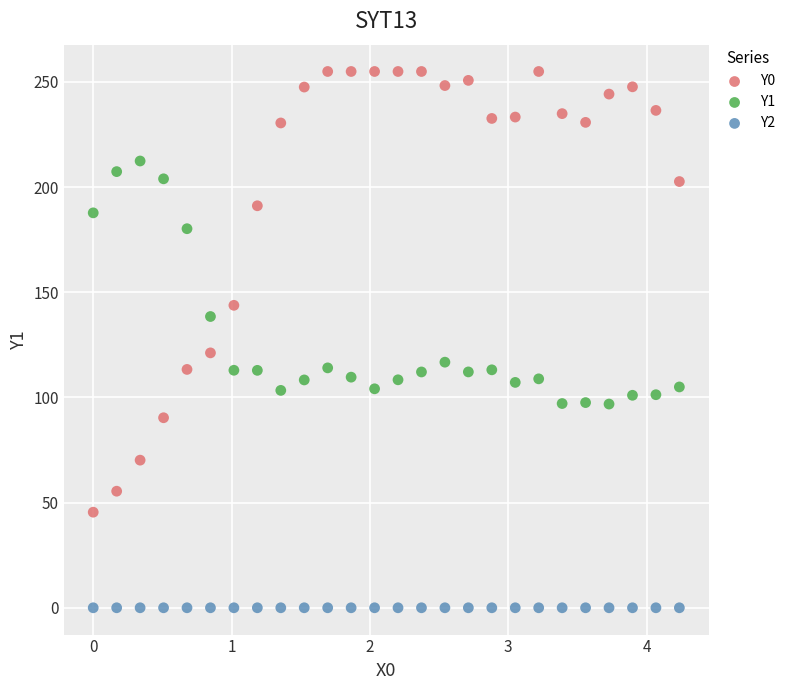

Which series reaches the maximum Y coordinate?

Y0